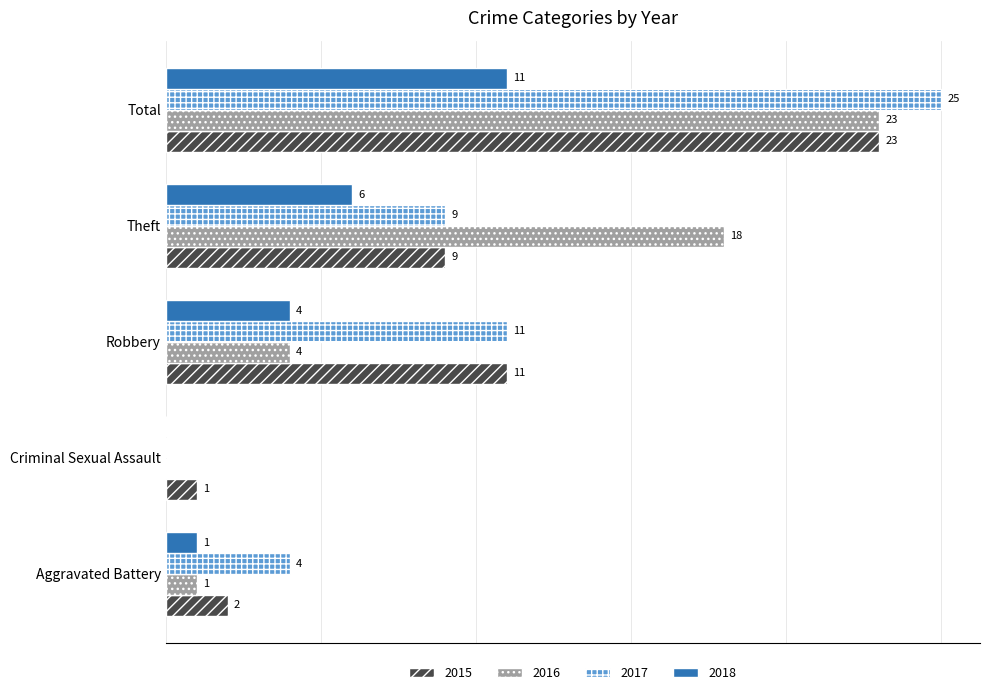

Is the value of 2017 at Aggravated Battery greater than the value of 2018 at Criminal Sexual Assault?

Yes